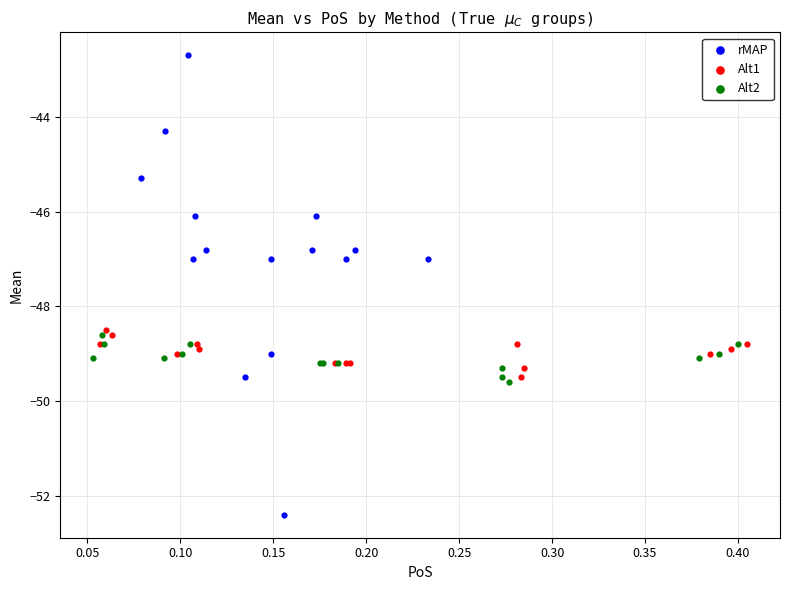

Which series has the widest spread of Y values?

rMAP